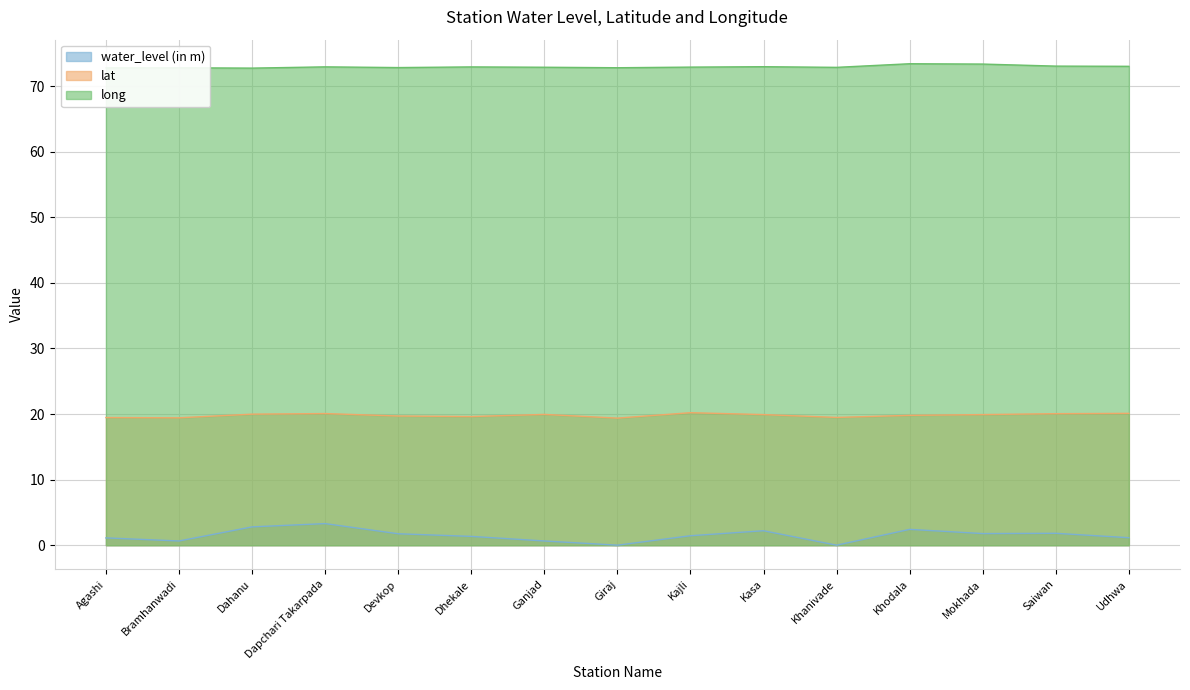

Which series has the widest spread of values?

water_level (in m)